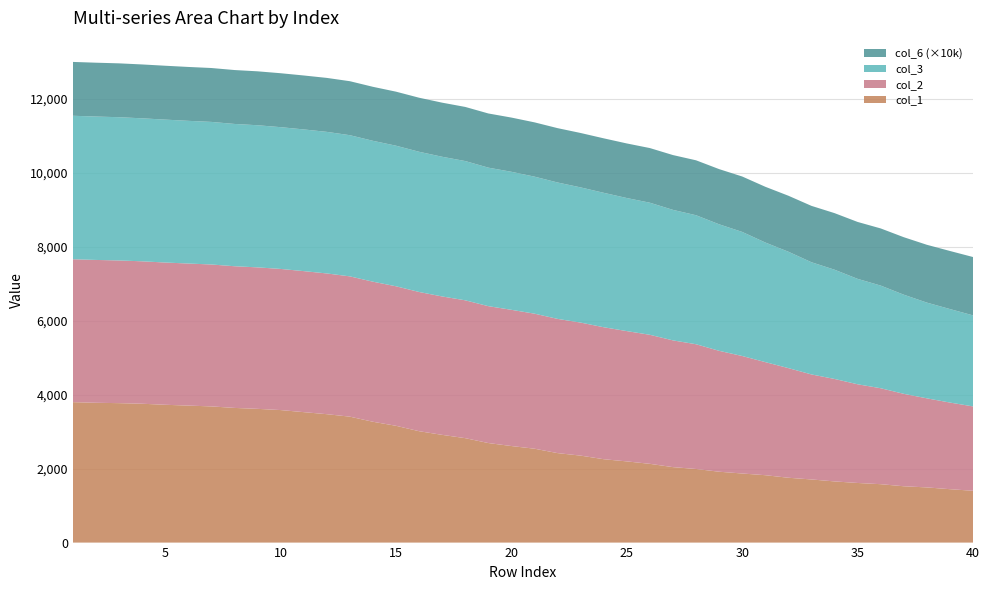

Reading left to right, list all the values displayed in this chart.

col_1: 1=3795.0	2=3778.0	3=3768.0	4=3752.0	5=3724.0	6=3702.0	7=3680.0	8=3639.0	9=3614.0	10=3581.0	11=3525.0	12=3470.0	13=3403.0	14=3265.0	15=3156.0	16=3010.0	17=2911.0	18=2822.0	19=2690.0	20=2609.0	21=2537.0	22=2418.0	23=2350.0	24=2253.0	25=2194.0	26=2128.0	27=2039.0	28=1989.0	29=1915.0	30=1867.0	31=1821.0	32=1752.0	33=1706.0	34=1653.0	35=1611.0	36=1578.0	37=1522.0	38=1491.0	39=1443.0	40=1400.0
col_2: 1=3862.0	2=3860.0	3=3856.0	4=3849.0	5=3844.0	6=3839.0	7=3835.0	8=3829.0	9=3823.0	10=3814.0	11=3811.0	12=3803.0	13=3791.0	14=3785.0	15=3770.0	16=3762.0	17=3740.0	18=3725.0	19=3699.0	20=3681.0	21=3649.0	22=3627.0	23=3595.0	24=3566.0	25=3521.0	26=3487.0	27=3425.0	28=3371.0	29=3267.0	30=3175.0	31=3056.0	32=2963.0	33=2838.0	34=2769.0	35=2667.0	36=2593.0	37=2498.0	38=2407.0	39=2341.0	40=2280.0
col_3: 1=3877.0	2=3875.0	3=3871.0	4=3864.0	5=3862.0	6=3856.0	7=3853.0	8=3845.0	9=3841.0	10=3831.0	11=3829.0	12=3826.0	13=3815.0	14=3807.0	15=3799.0	16=3789.0	17=3775.0	18=3763.0	19=3743.0	20=3730.0	21=3703.0	22=3686.0	23=3653.0	24=3633.0	25=3596.0	26=3569.0	27=3527.0	28=3486.0	29=3419.0	30=3353.0	31=3232.0	32=3145.0	33=3032.0	34=2952.0	35=2849.0	36=2774.0	37=2679.0	38=2587.0	39=2527.0	40=2460.0
col_6: 1=0.1	2=0.1	3=0.1	4=0.1	5=0.1	6=0.1	7=0.1	8=0.1	9=0.1	10=0.1	11=0.1	12=0.1	13=0.1	14=0.1	15=0.1	16=0.1	17=0.1	18=0.1	19=0.1	20=0.1	21=0.1	22=0.1	23=0.1	24=0.1	25=0.1	26=0.1	27=0.1	28=0.1	29=0.1	30=0.1	31=0.2	32=0.2	33=0.2	34=0.2	35=0.2	36=0.2	37=0.2	38=0.2	39=0.2	40=0.2